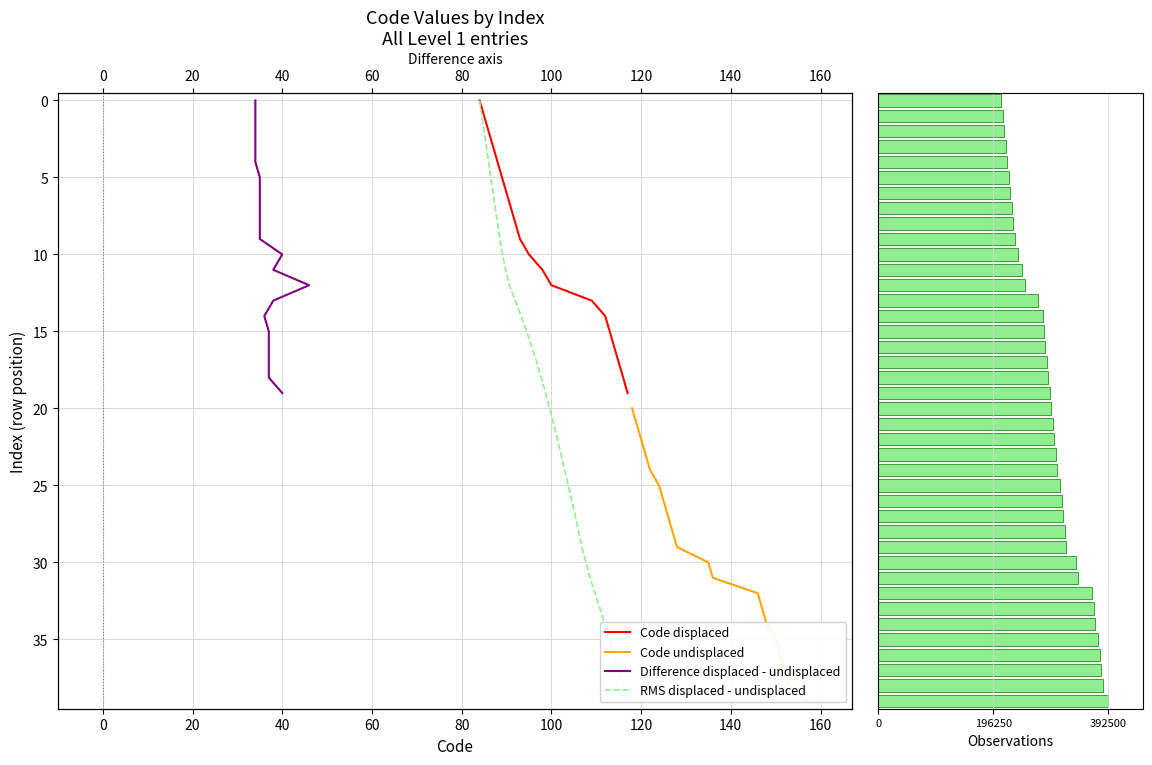

Is it true that the value at 157 is 514246?

False